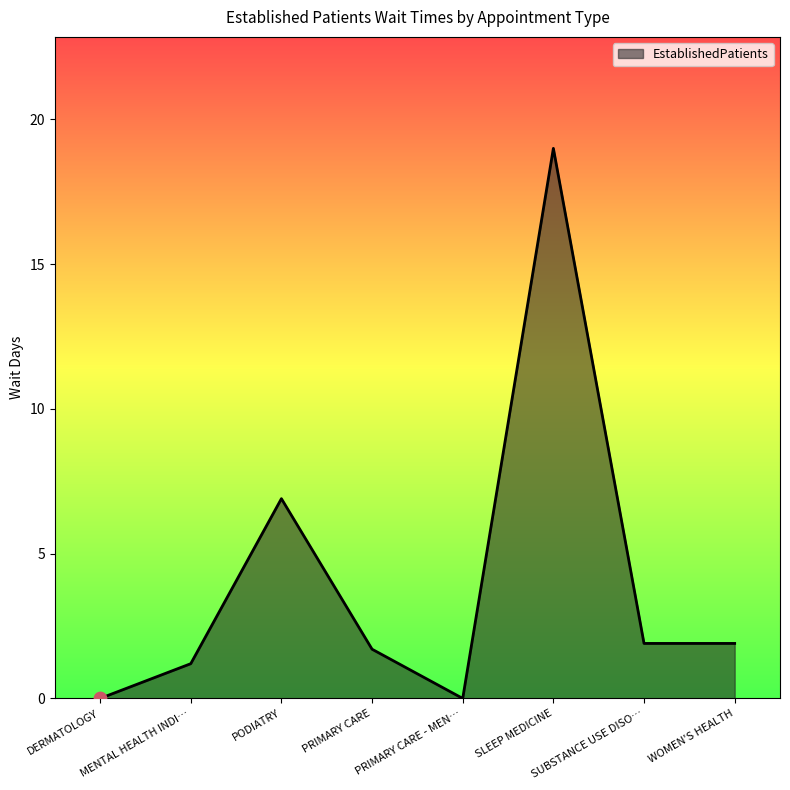

Between PODIATRY and SLEEP MEDICINE, which is larger?

SLEEP MEDICINE